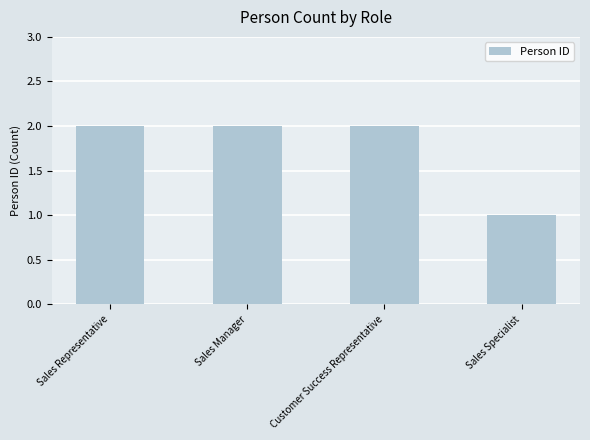

What position from the left is Customer Success Representative?

3